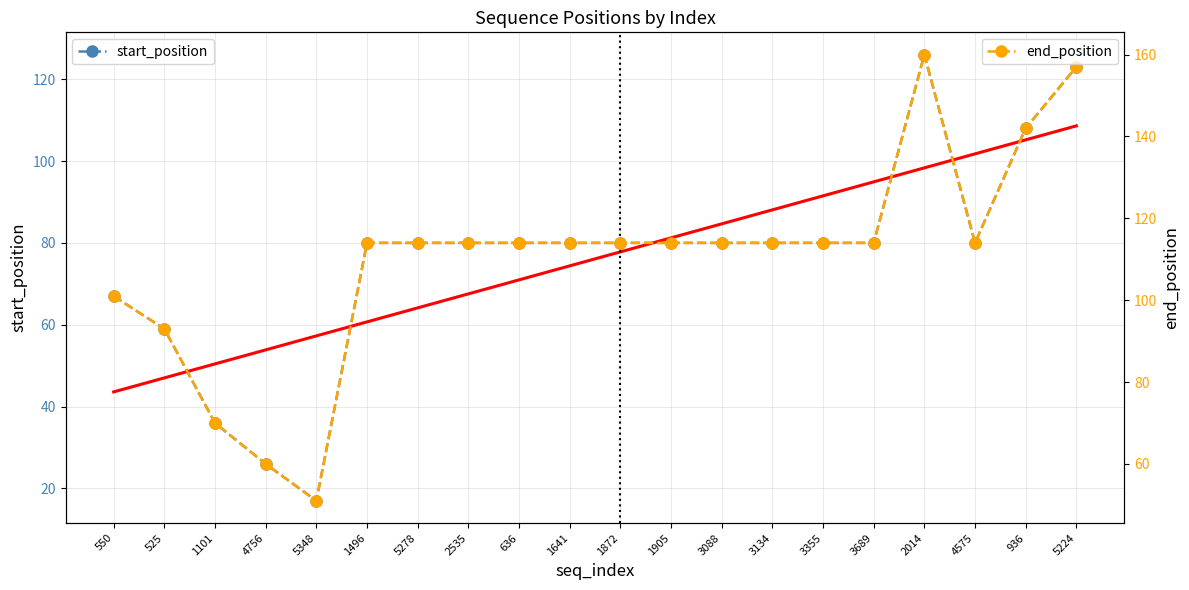

At which category is the sum across all series the highest?

5224